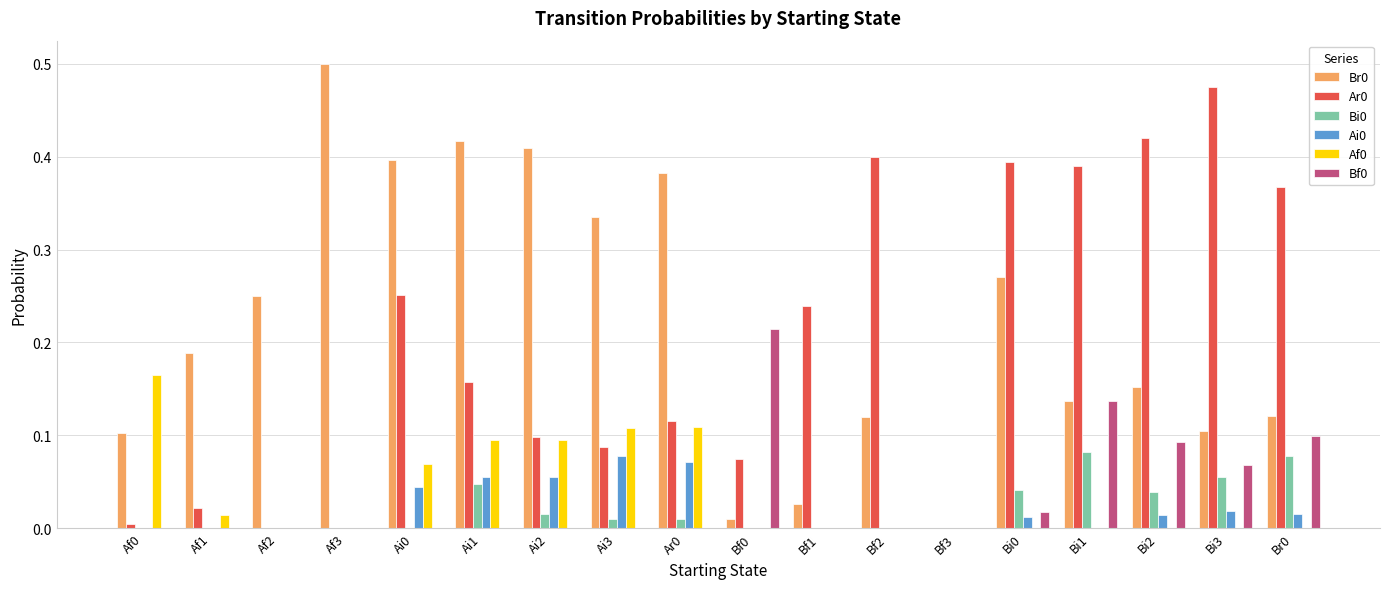

What is the sum of all Br0 values?

3.9